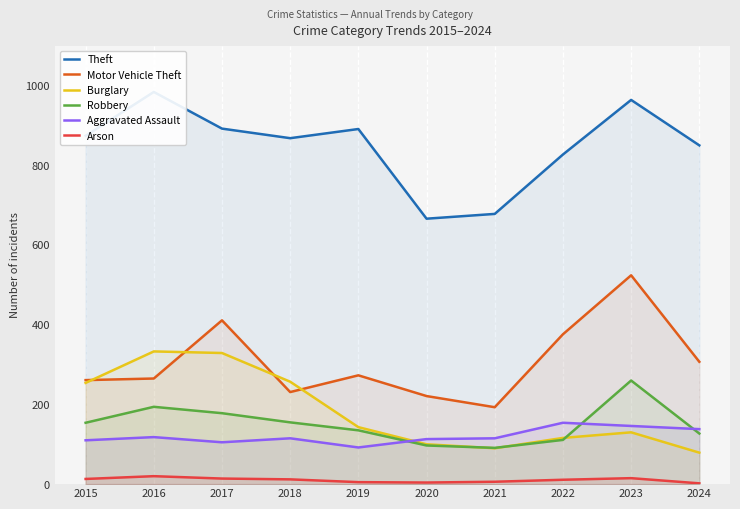

What is the value of the Motor Vehicle Theft point at the 7th from the left?

193